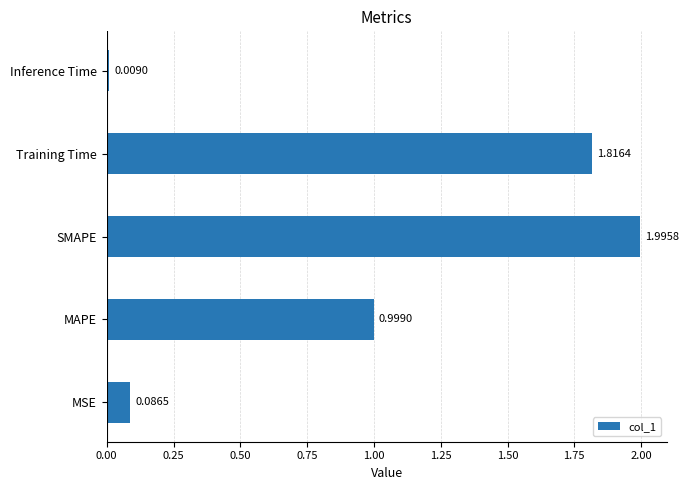

Which category has the highest value across all series?

SMAPE